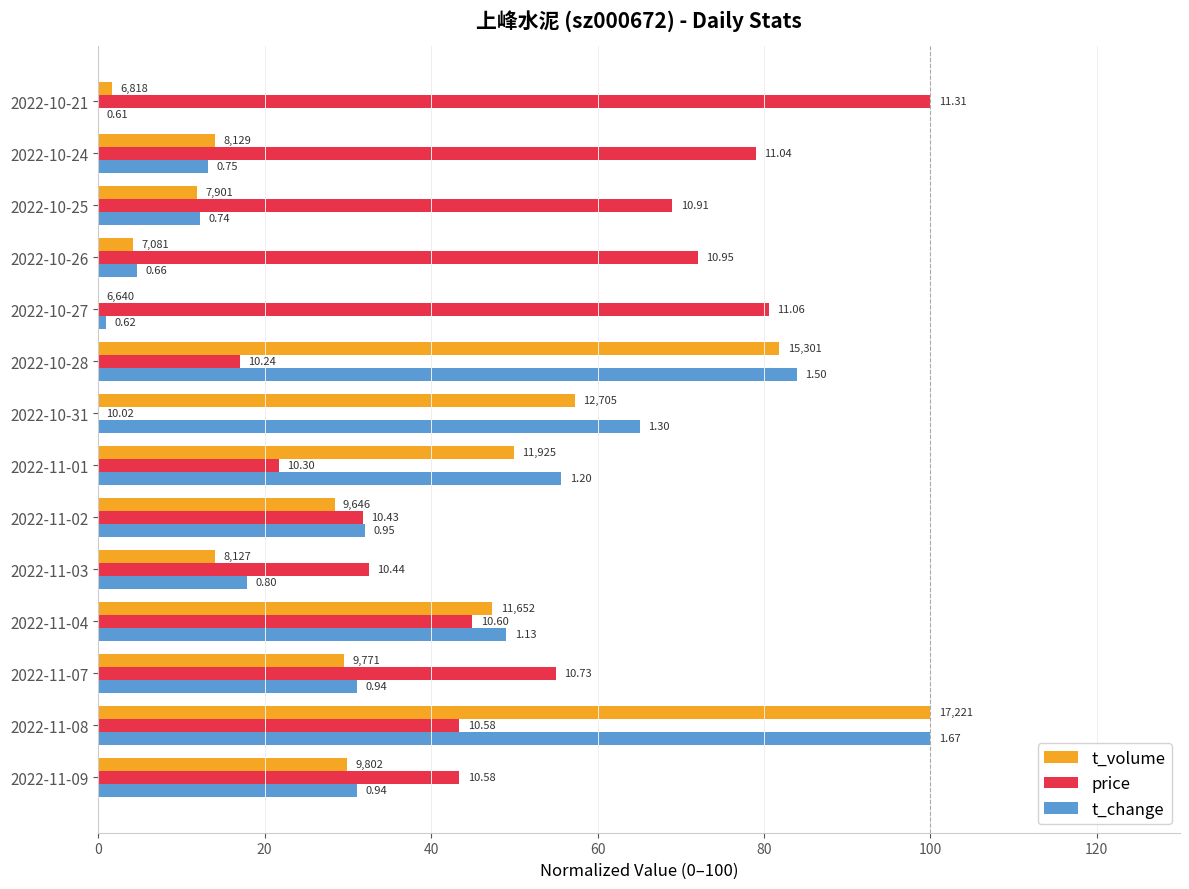

What are all the series names shown in the legend?

t_volume, price, t_change